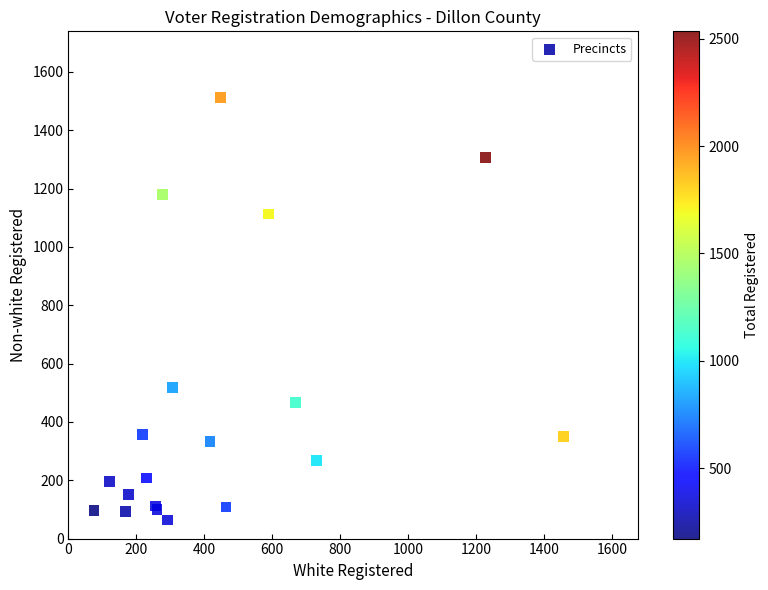

What Y value in the scatter plot is closest to 788?

517